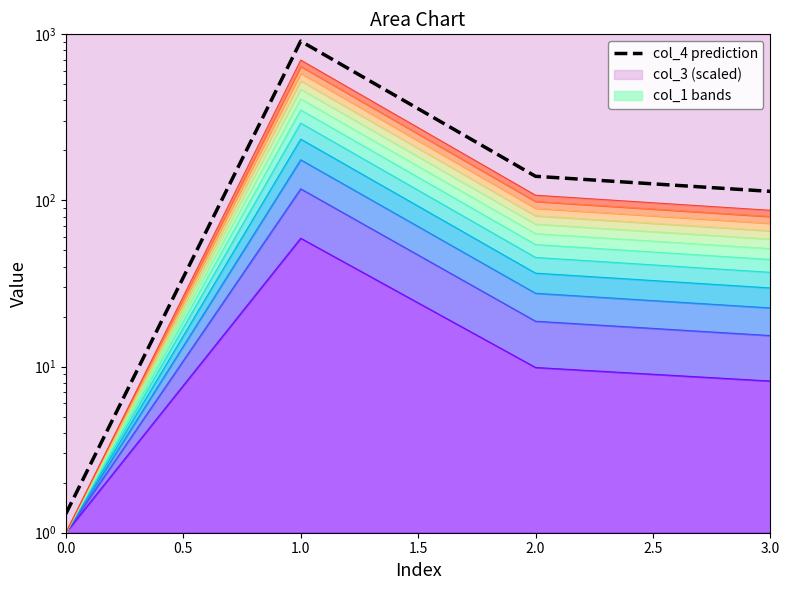

Which has a higher value, 0.0 or 1.5?

1.5